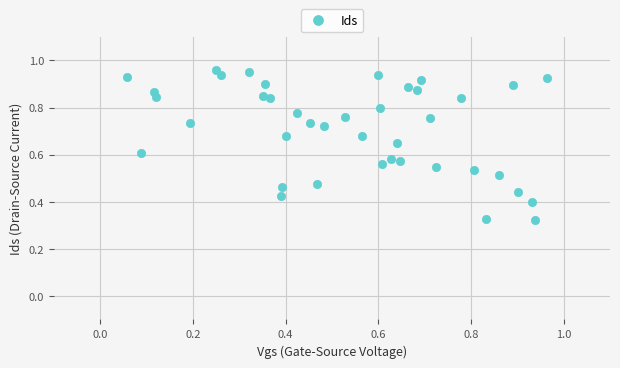

How many points are shown in the scatter plot?

40